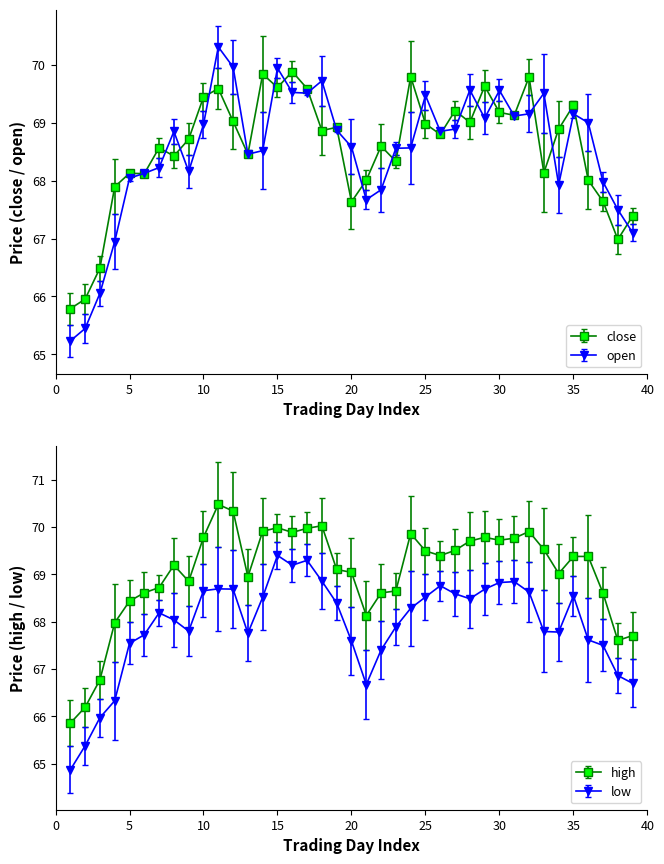

How many interior local peaks does the close series have?

12